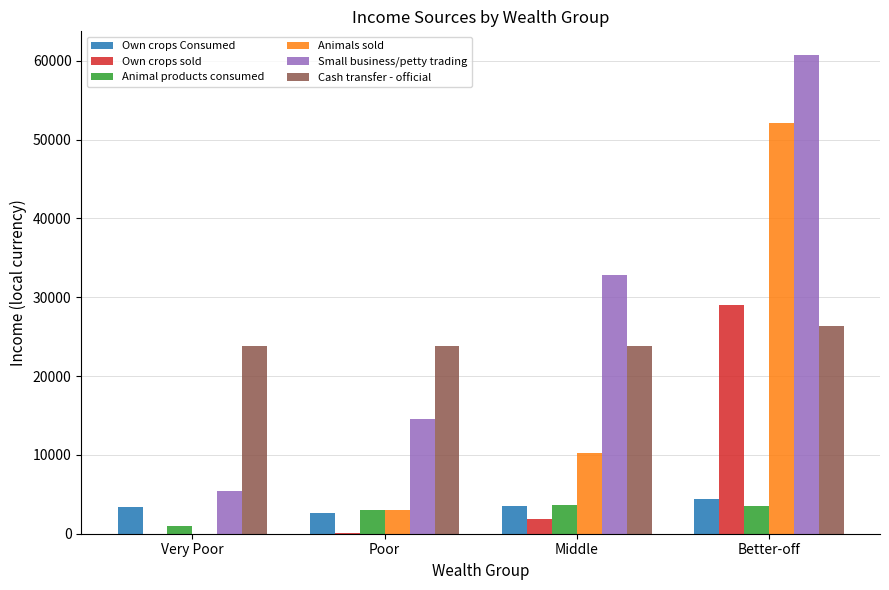

What is the sum of all Animal products consumed values?

11141.8